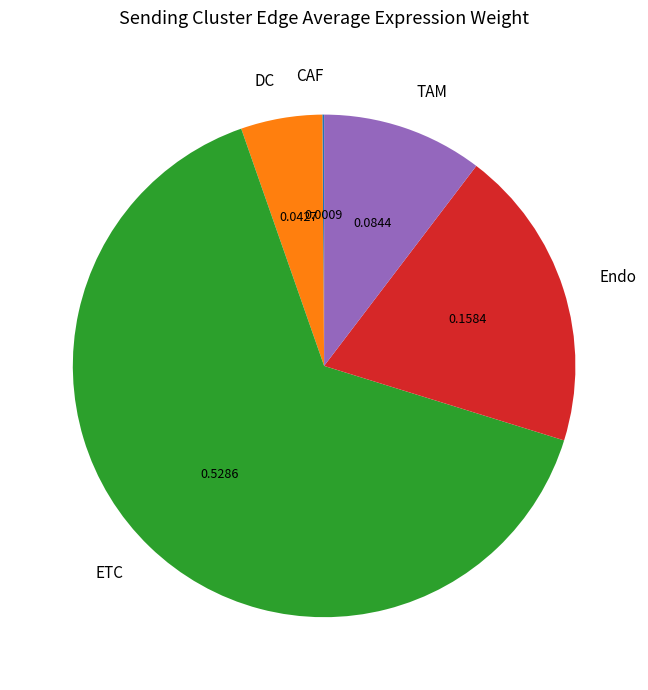

Combined, do DC and Endo account for over 50%?

No